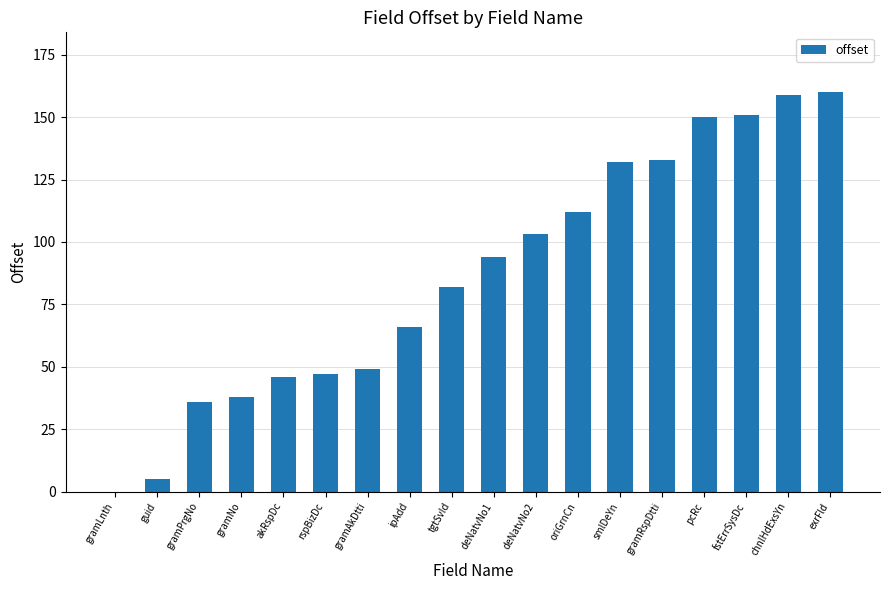

What is the maximum value shown in the chart?

160